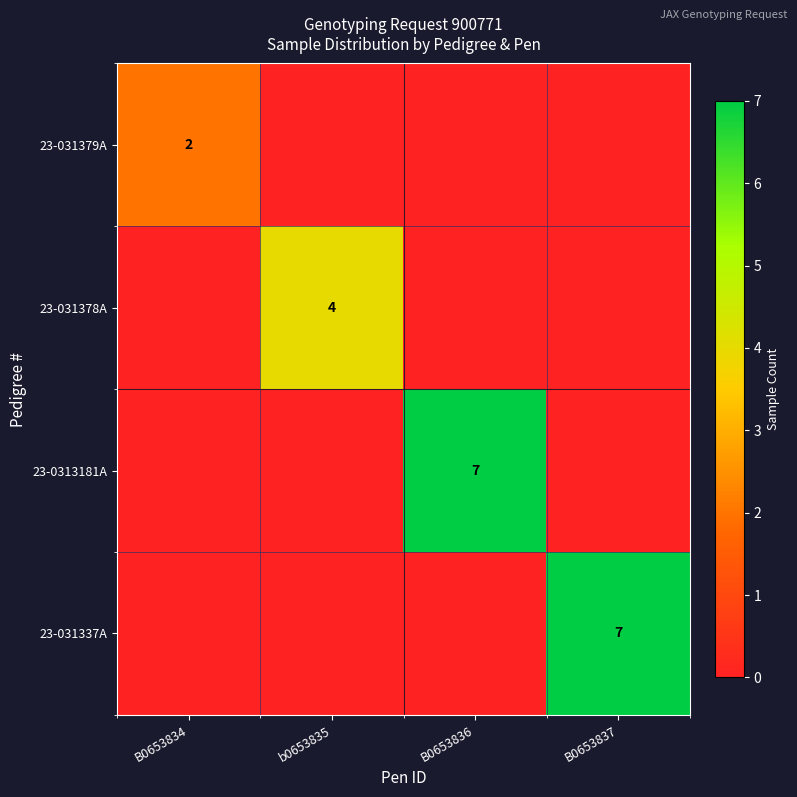

Between B0653836 and b0653835, which is larger?

B0653836